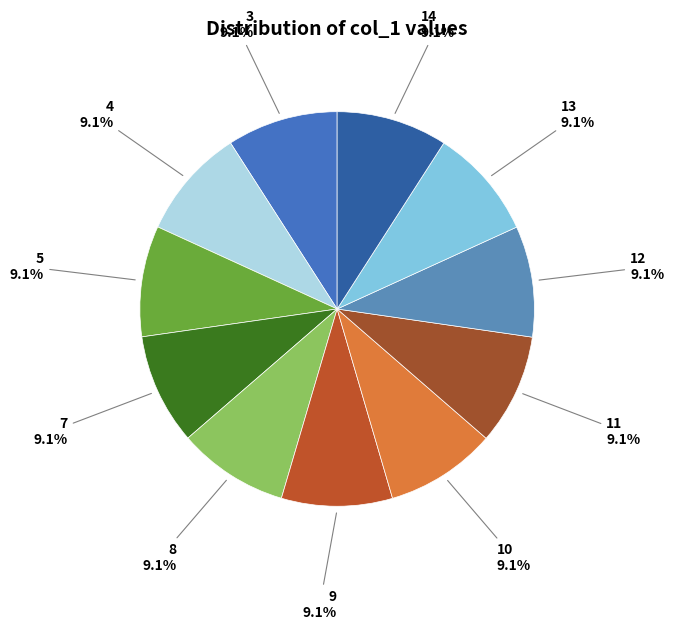

How many slices are in this pie chart?

11